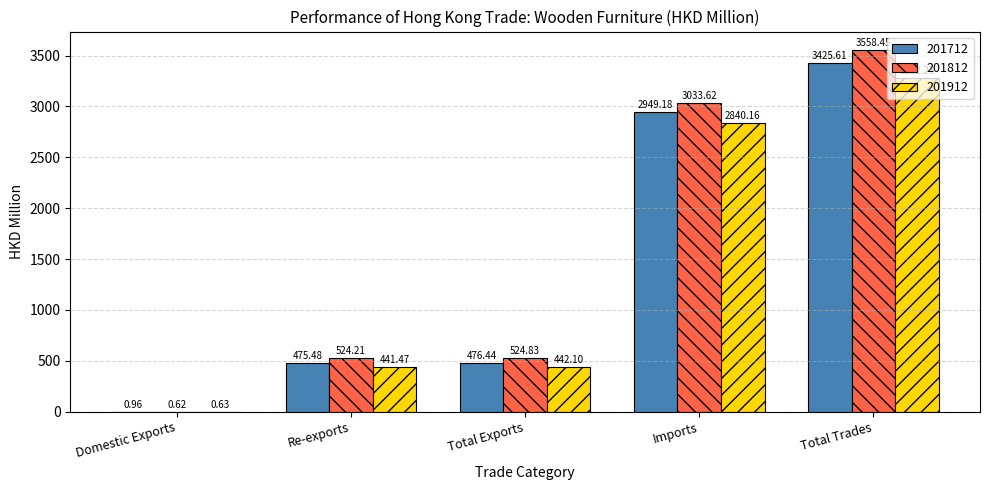

At which category is the sum across all series the highest?

Total Trades